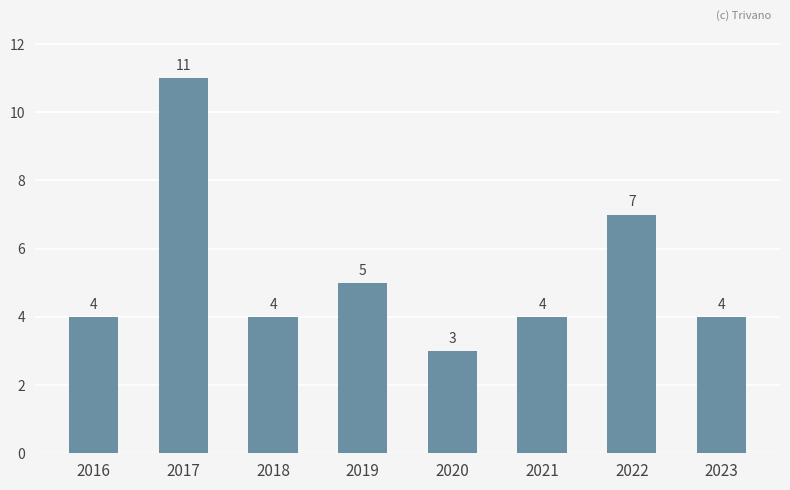

The chart shows a value of 11 at 2017. True or false?

True